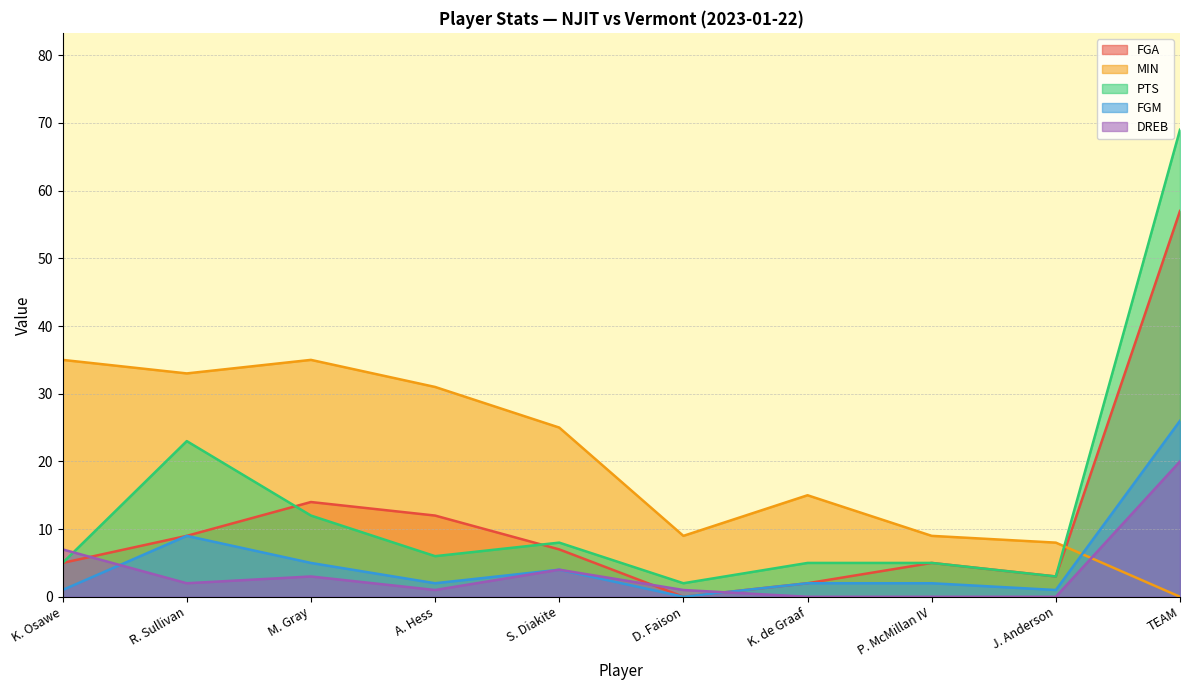

At which label does FGA reach its peak?

TEAM